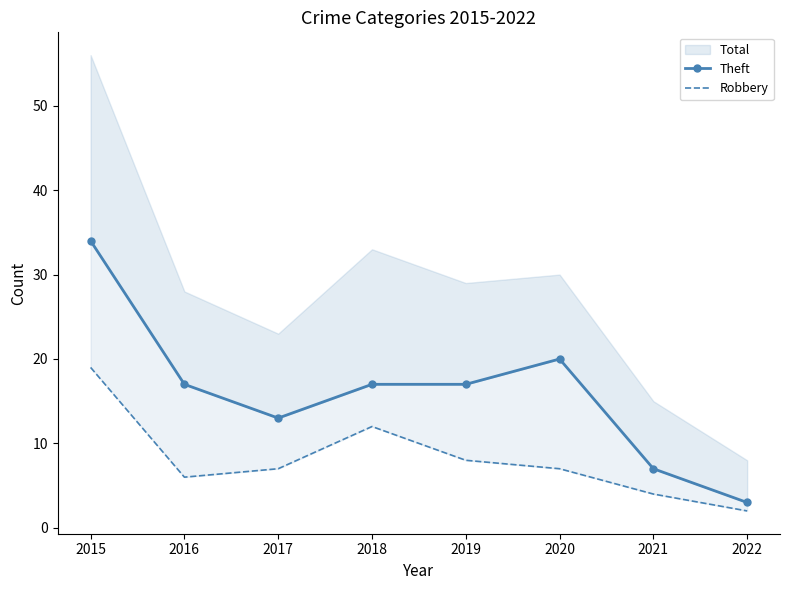

Reading left to right, extract all data points from this chart.

Theft: 2015=34	2016=17	2017=13	2018=17	2019=17	2020=20	2021=7	2022=3
Robbery: 2015=19	2016=6	2017=7	2018=12	2019=8	2020=7	2021=4	2022=2